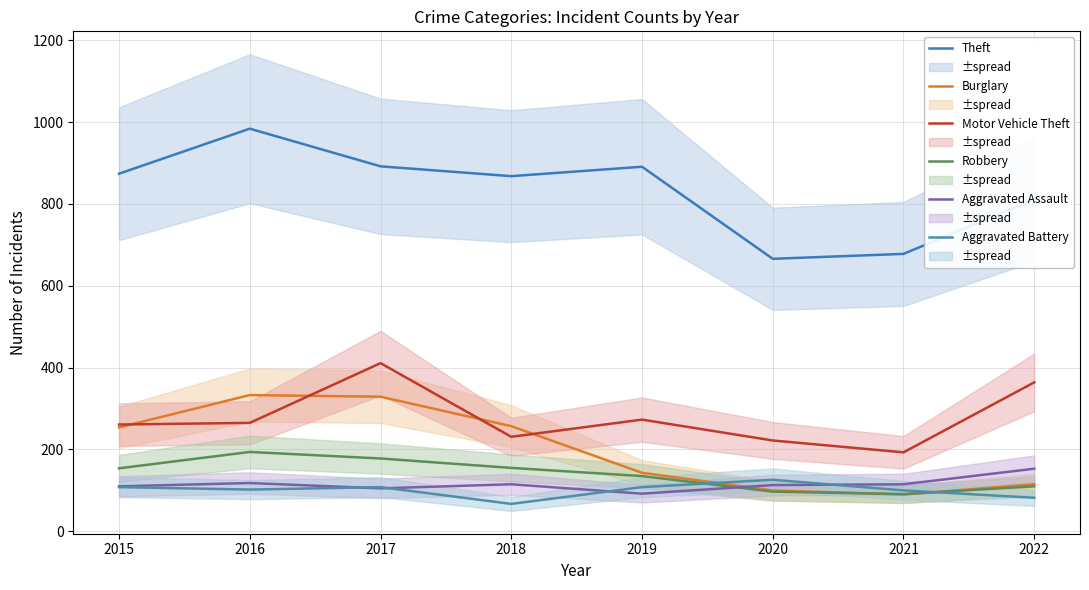

Which series has the widest spread of values?

Theft